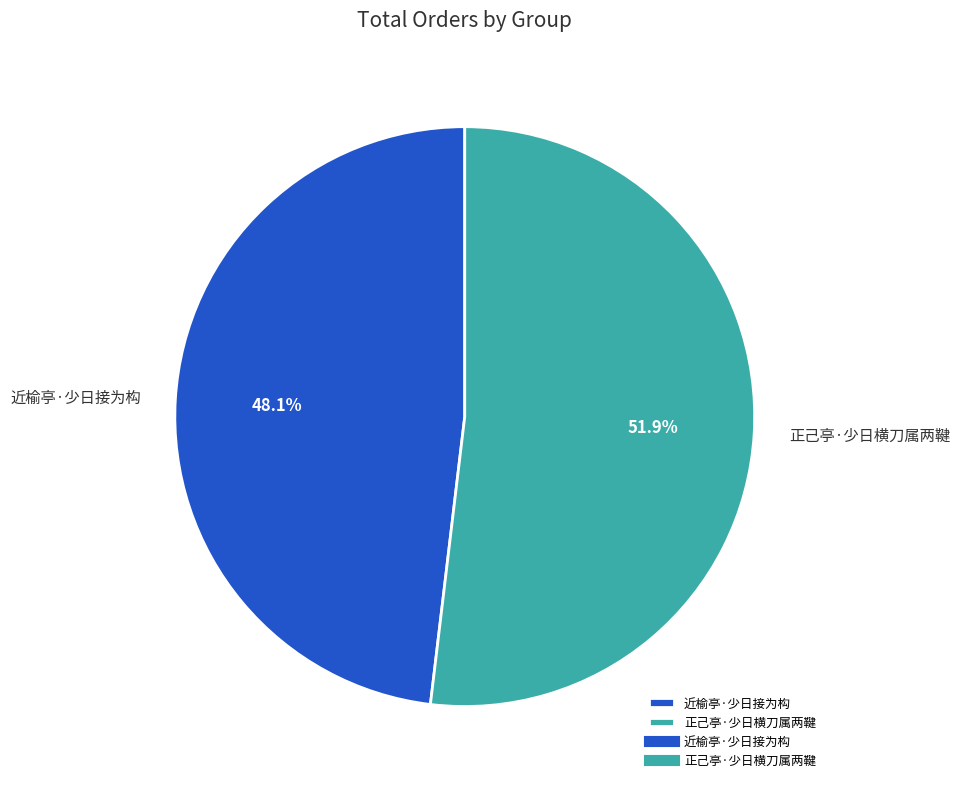

To the nearest percent, what is the difference between the largest and smallest slice percentages?

4%